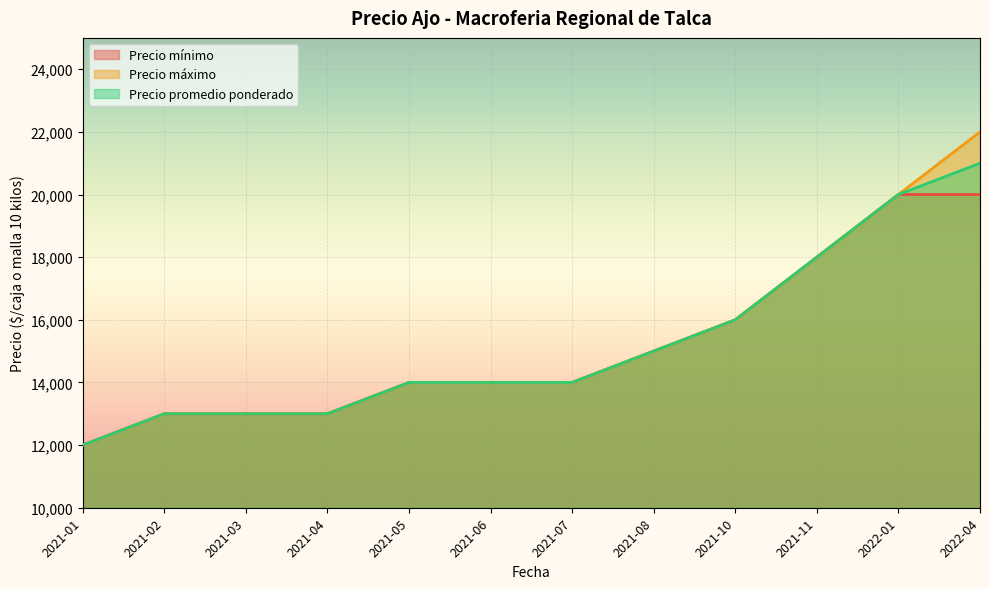

At which label is Precio mínimo closest to 16000?

2021-10